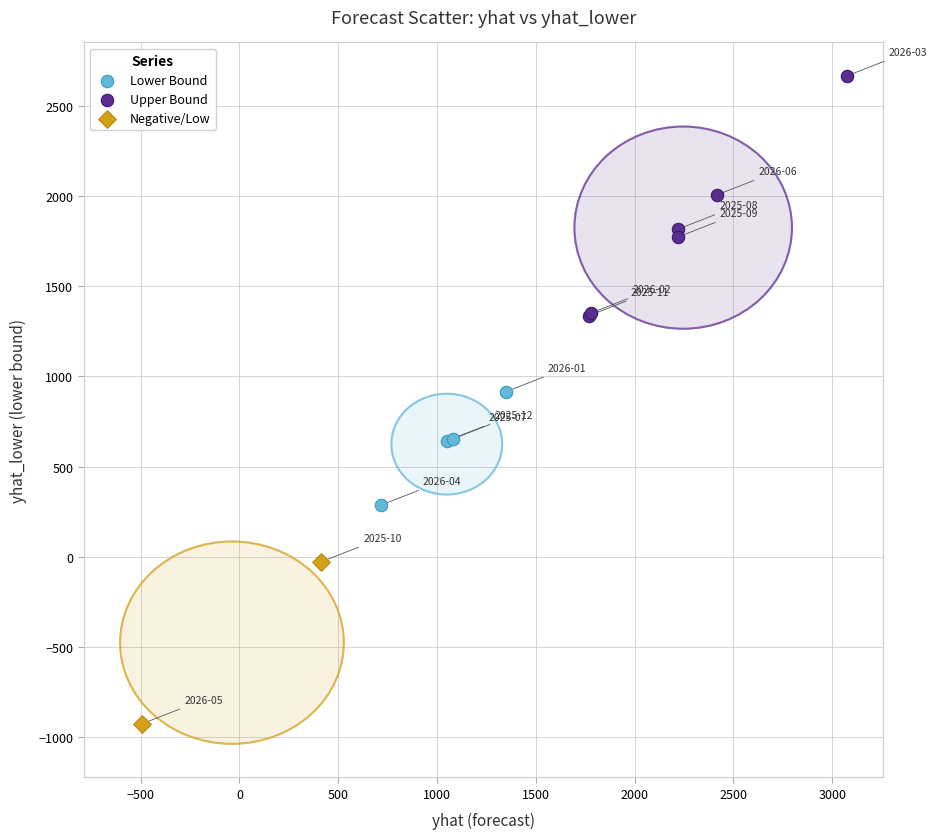

Which series has the widest spread of Y values?

Upper Bound